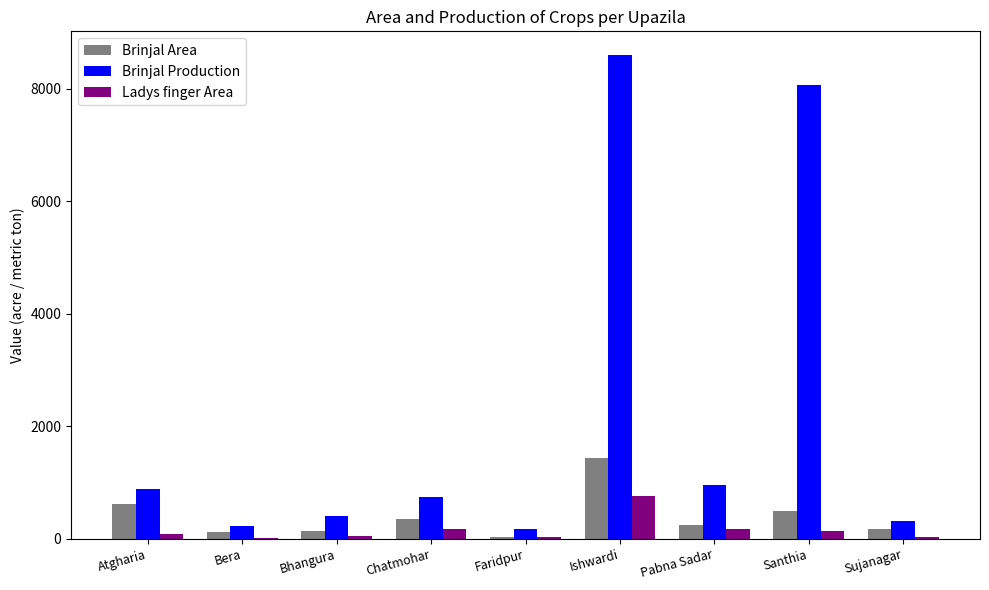

Count the number of data series in this chart.

3